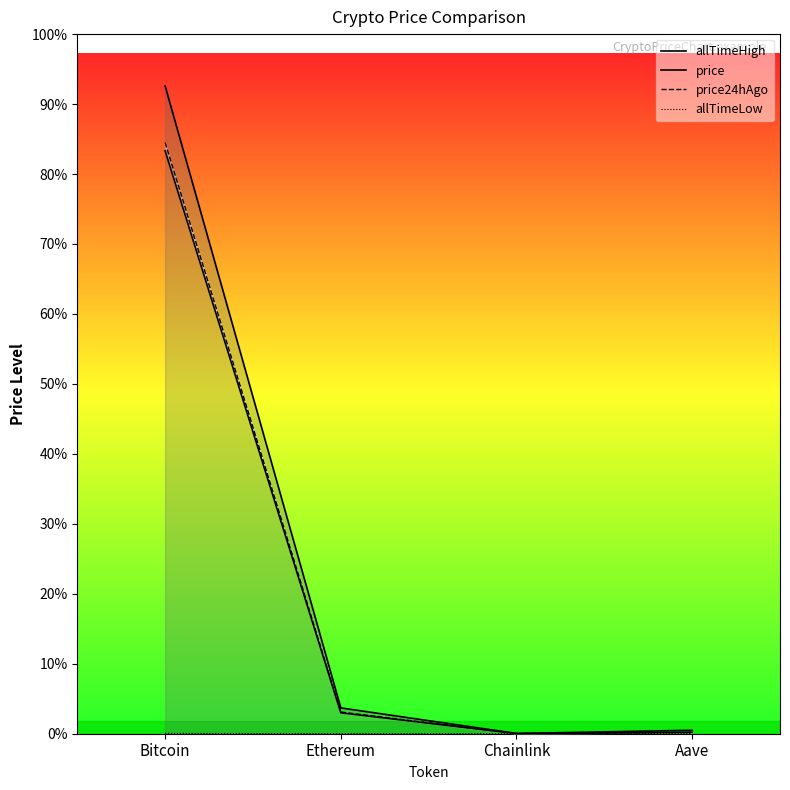

What are all the series names shown in the legend?

allTimeHigh, price, price24hAgo, allTimeLow